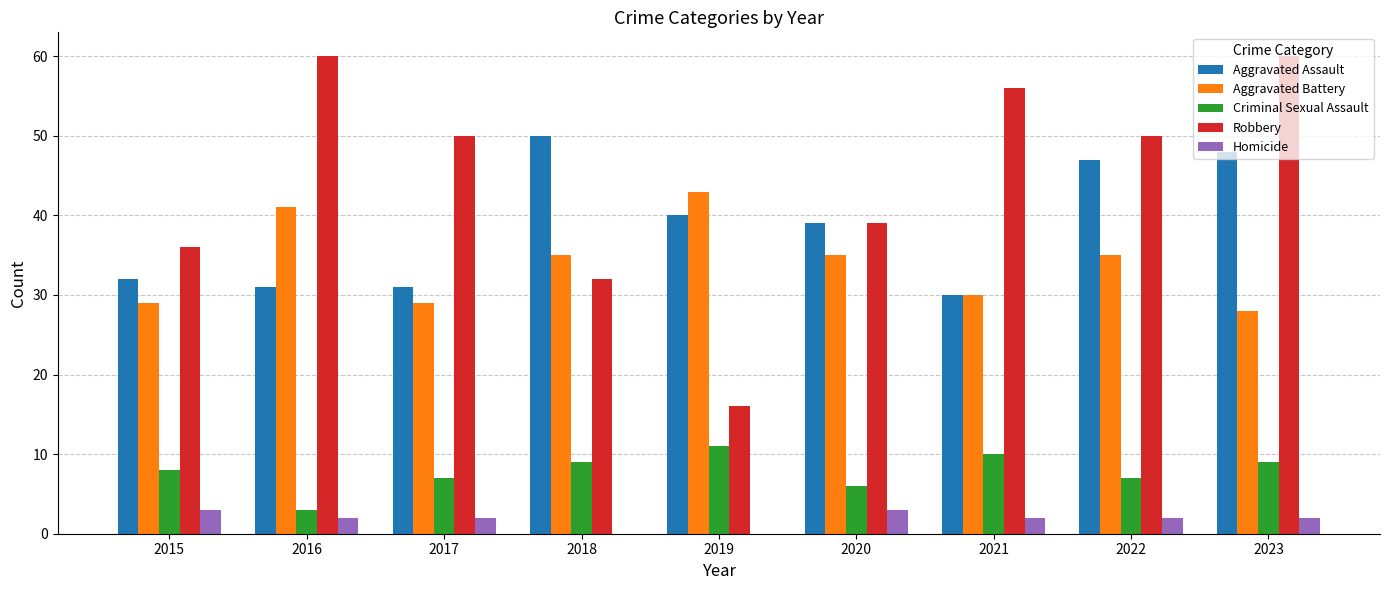

Is it true that Homicide equals 2 at 2022?

True